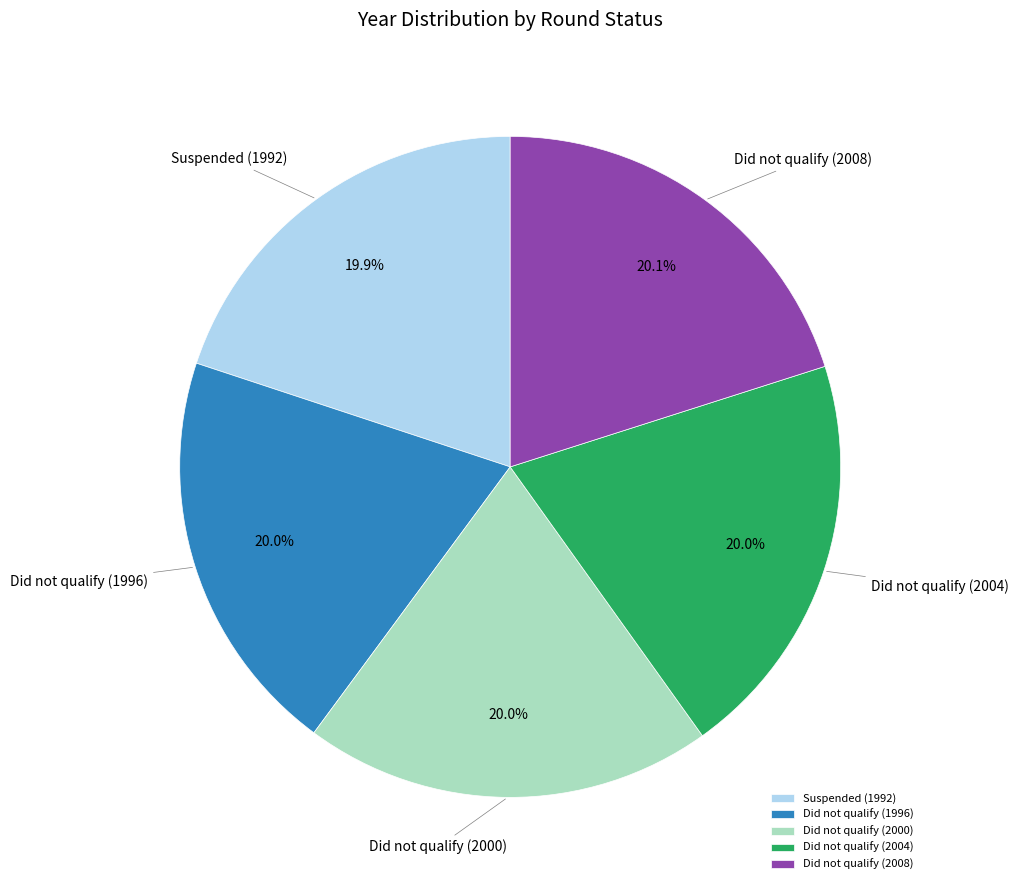

Is there a majority slice in this chart?

No